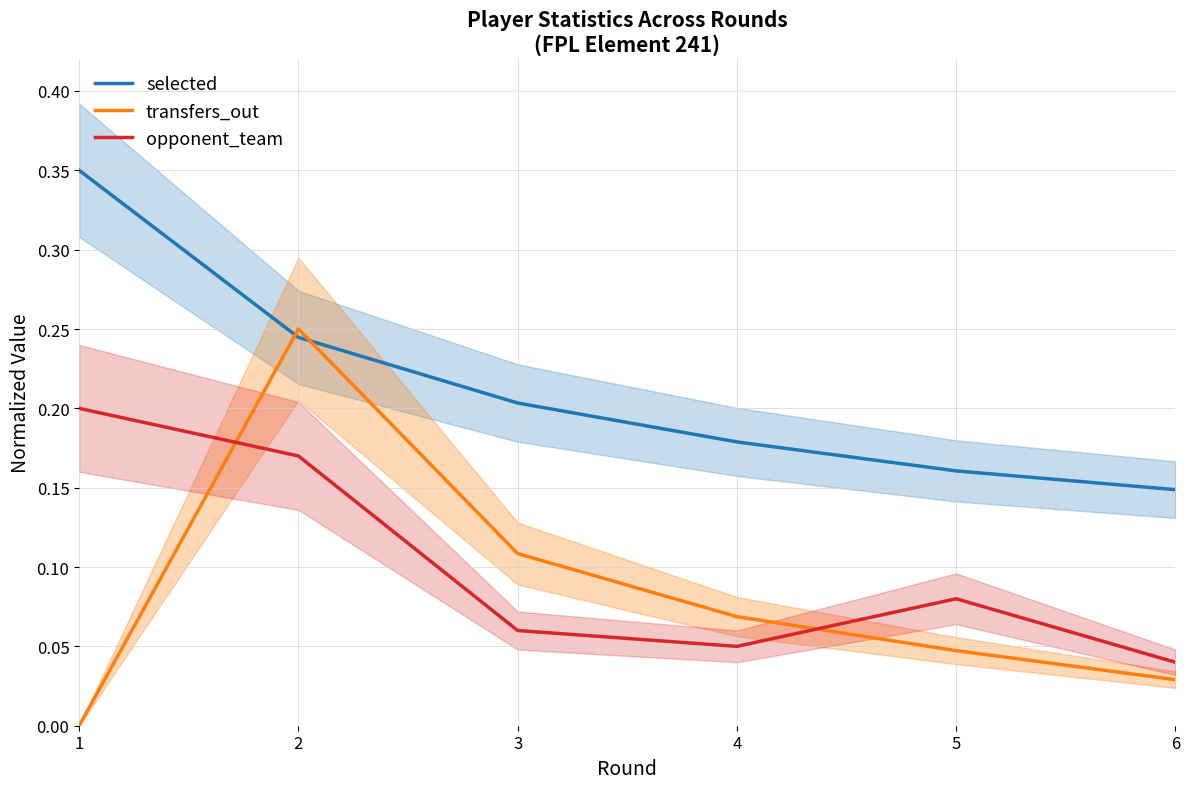

True or false: selected and opponent_team intersect in this chart.

False